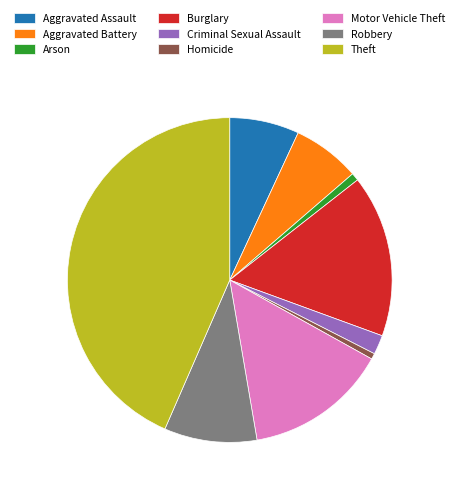

Is it true that Robbery is 1% of the pie?

False